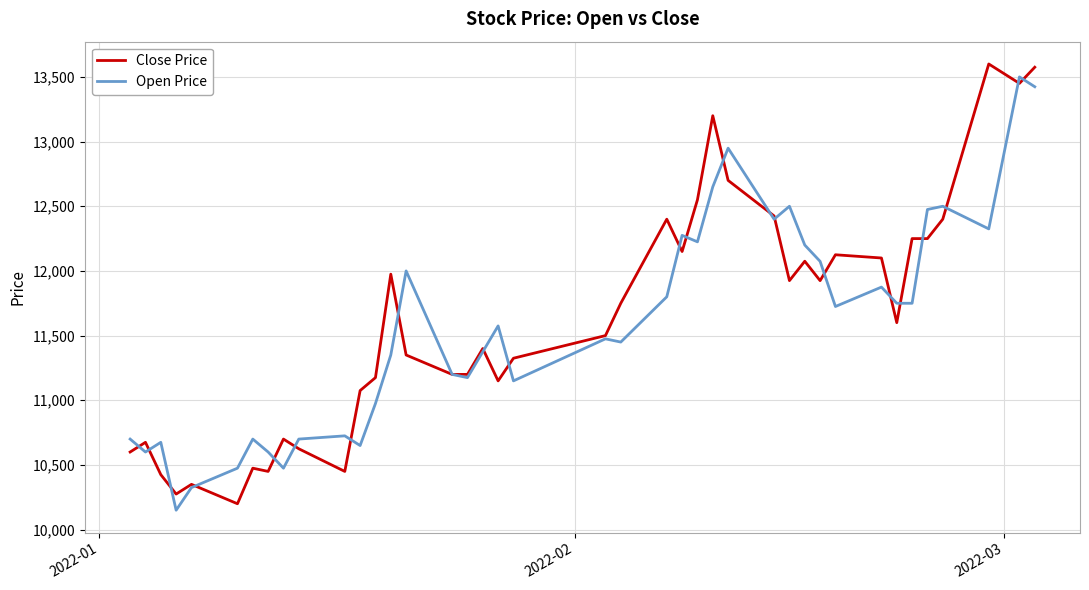

Is this an area chart (filled region under the line)?

No